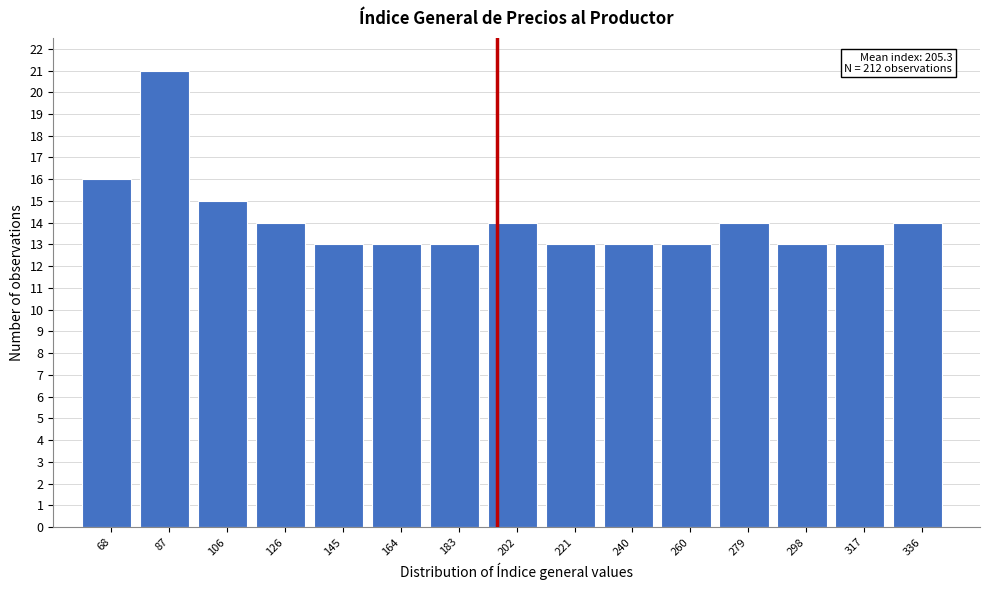

Reading left to right, transcribe all the data shown in this chart.

68=16	87=21	106=15	126=14	145=13	164=13	183=13	202=14	221=13	240=13	260=13	279=14	298=13	317=13	336=14